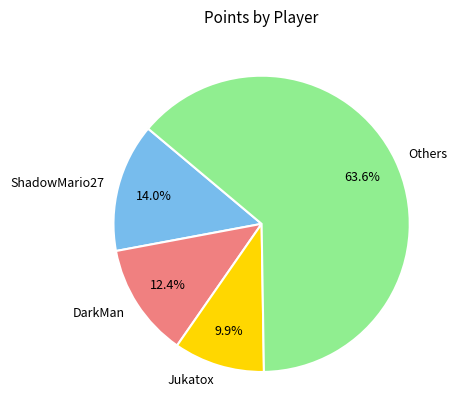

Rank the categories by value from lowest to highest.

Jukatox, DarkMan, ShadowMario27, Others